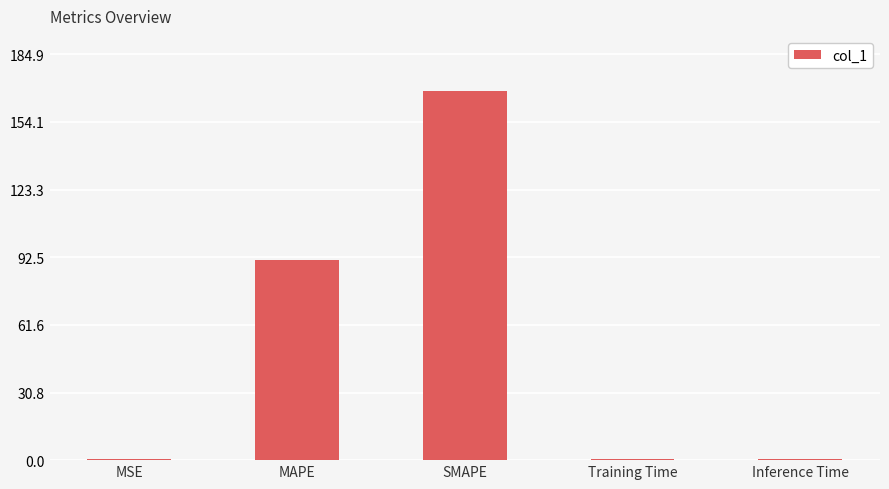

Which has a higher value, Training Time or SMAPE?

SMAPE